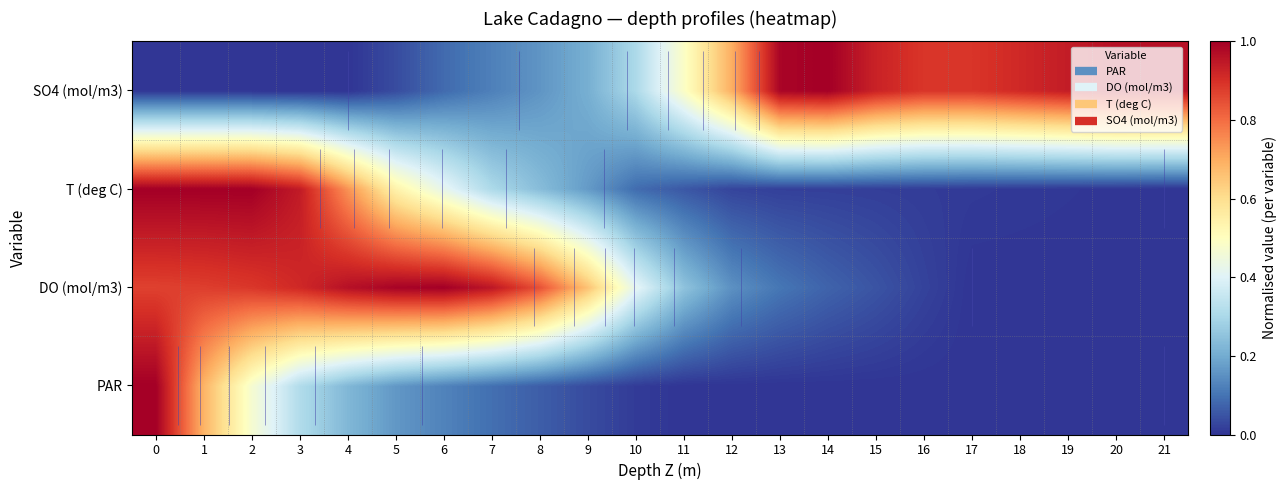

What is the total value across all series at 6?

1.6